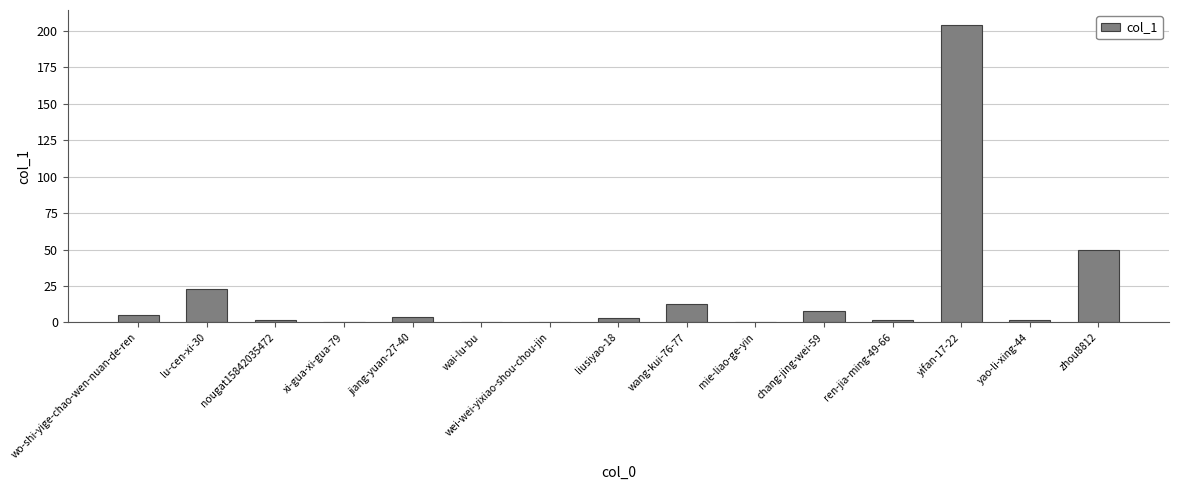

What is the sum of the values at lu-cen-xi-30 and wo-shi-yige-chao-wen-nuan-de-ren?

28